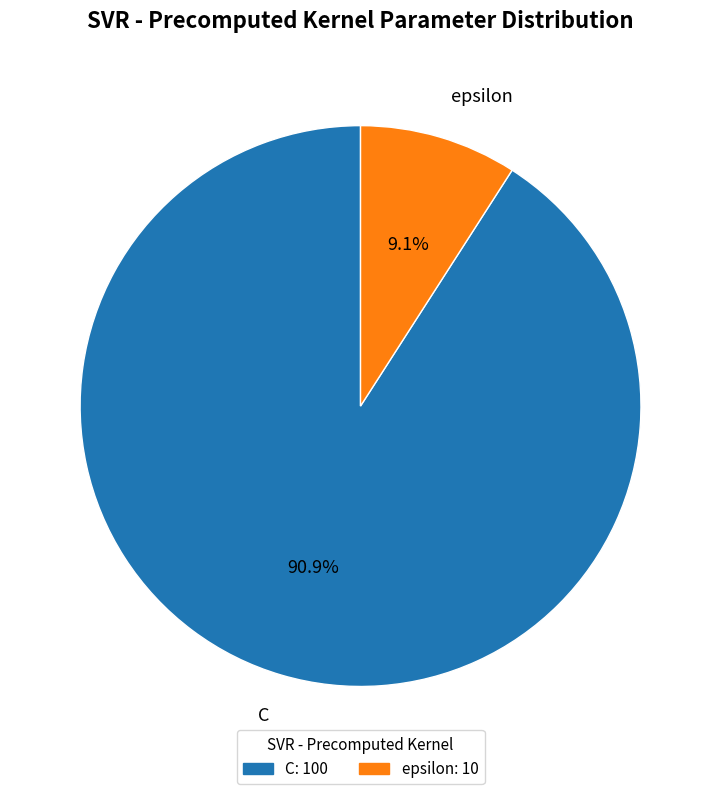

Is there any slice that represents more than half of the pie?

Yes